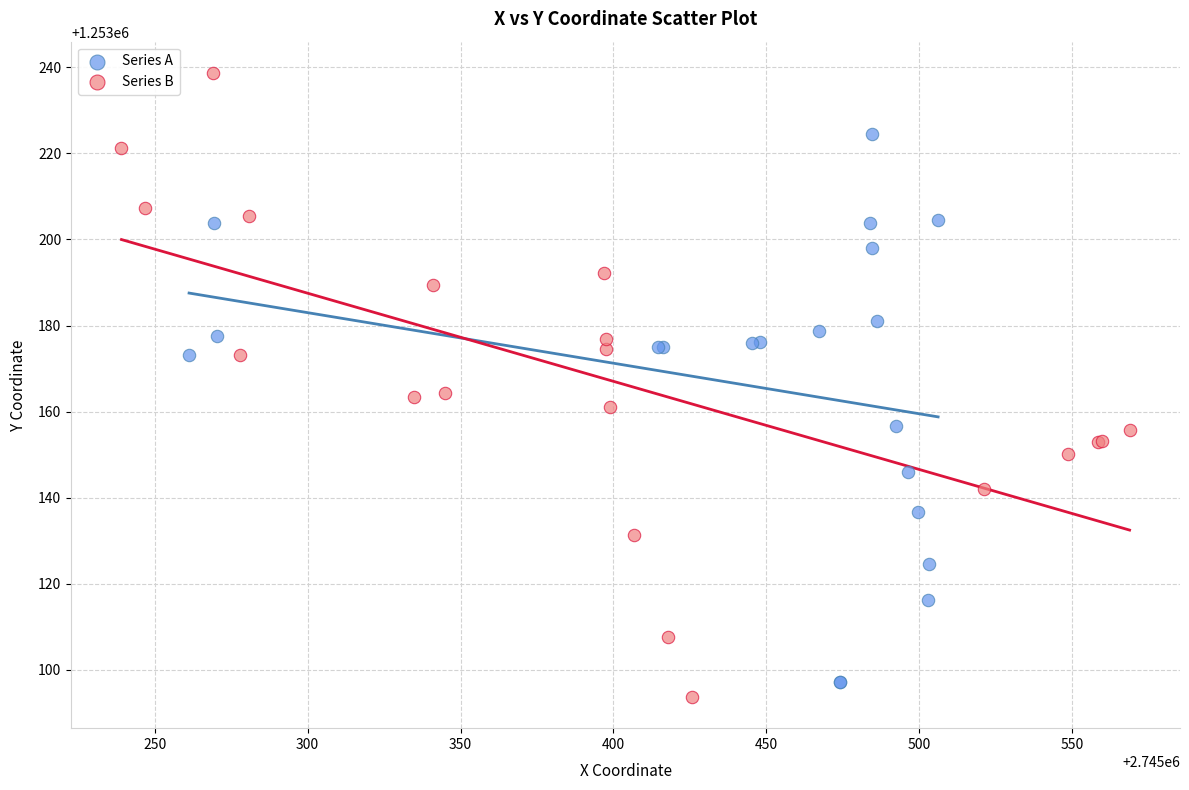

Which series has the widest spread of Y values?

Series B